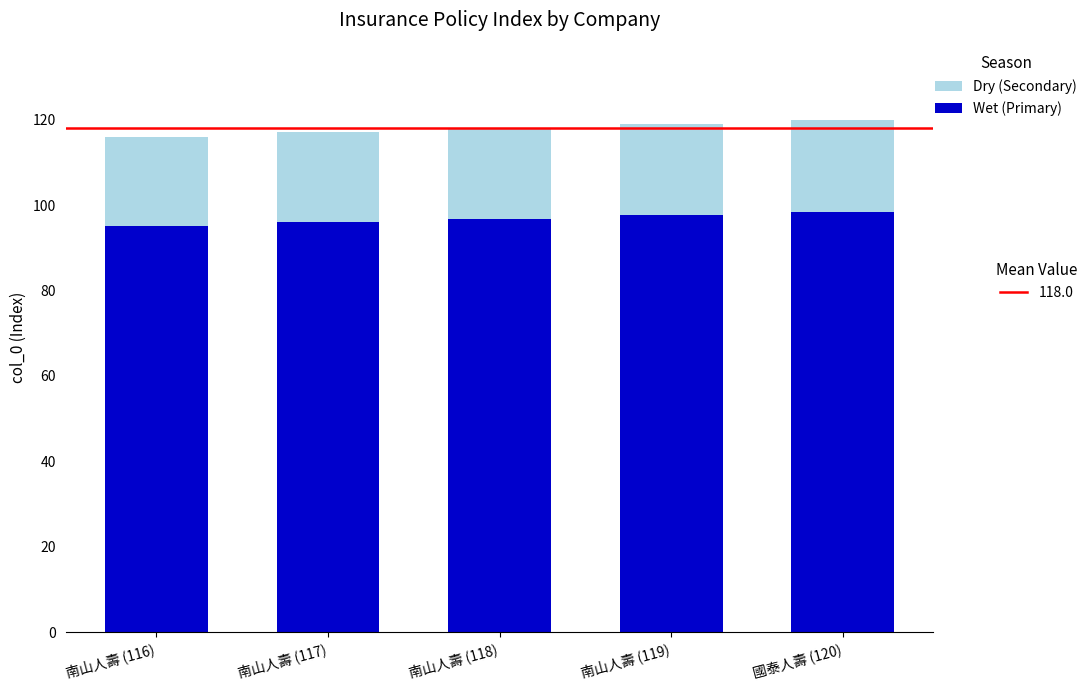

What is the total value across all series at 國泰人壽 (120)?

120.0